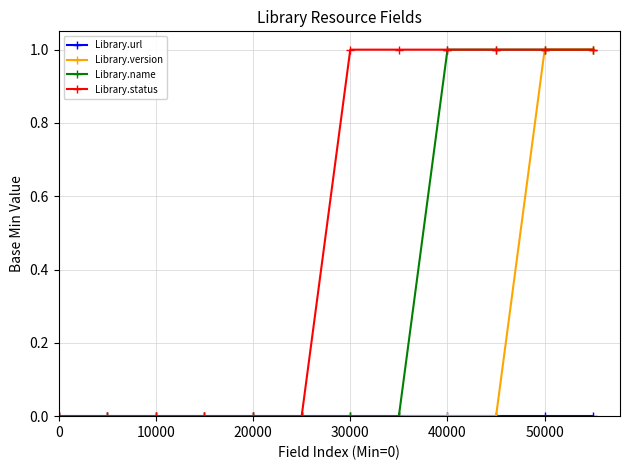

What is the value of the Library.version point at the 12th from the left?

1